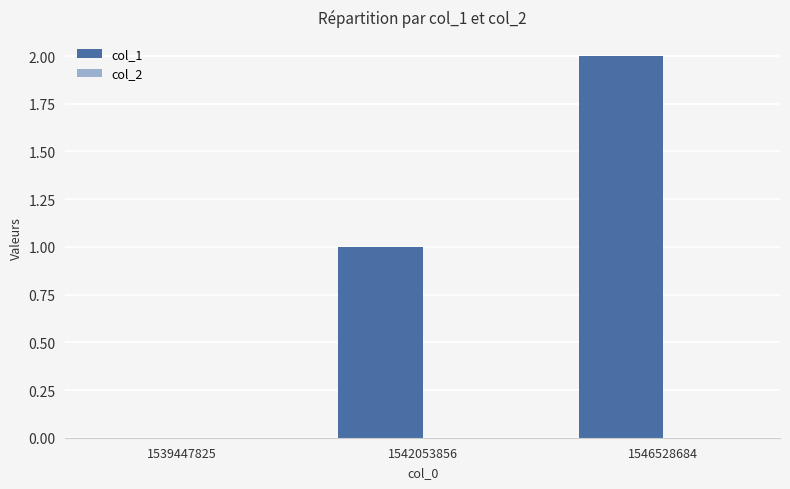

Which category has the highest value across all series?

1546528684